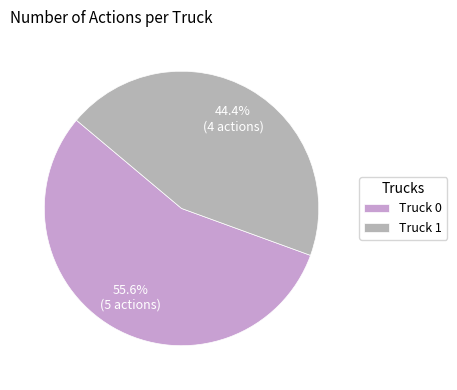

Which category has the biggest portion of the pie?

Truck 0